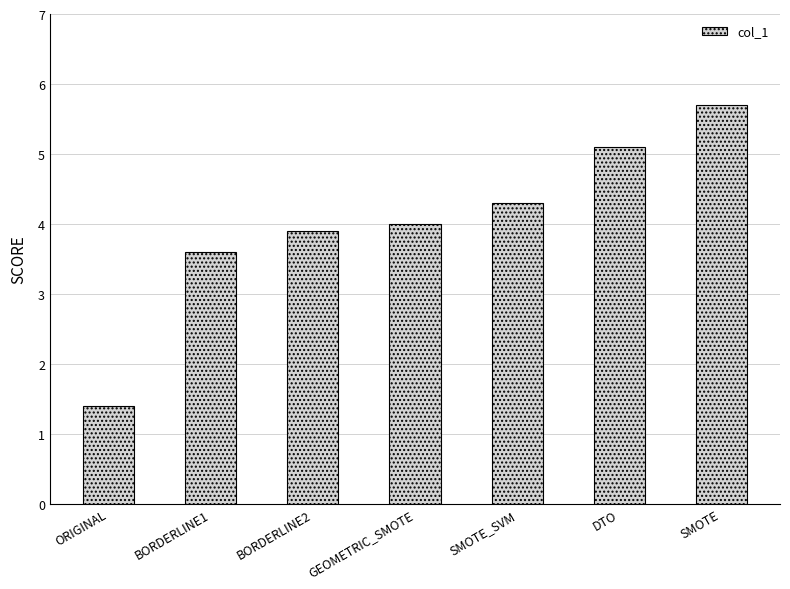

Where is the data nearest to the value 3?

BORDERLINE1